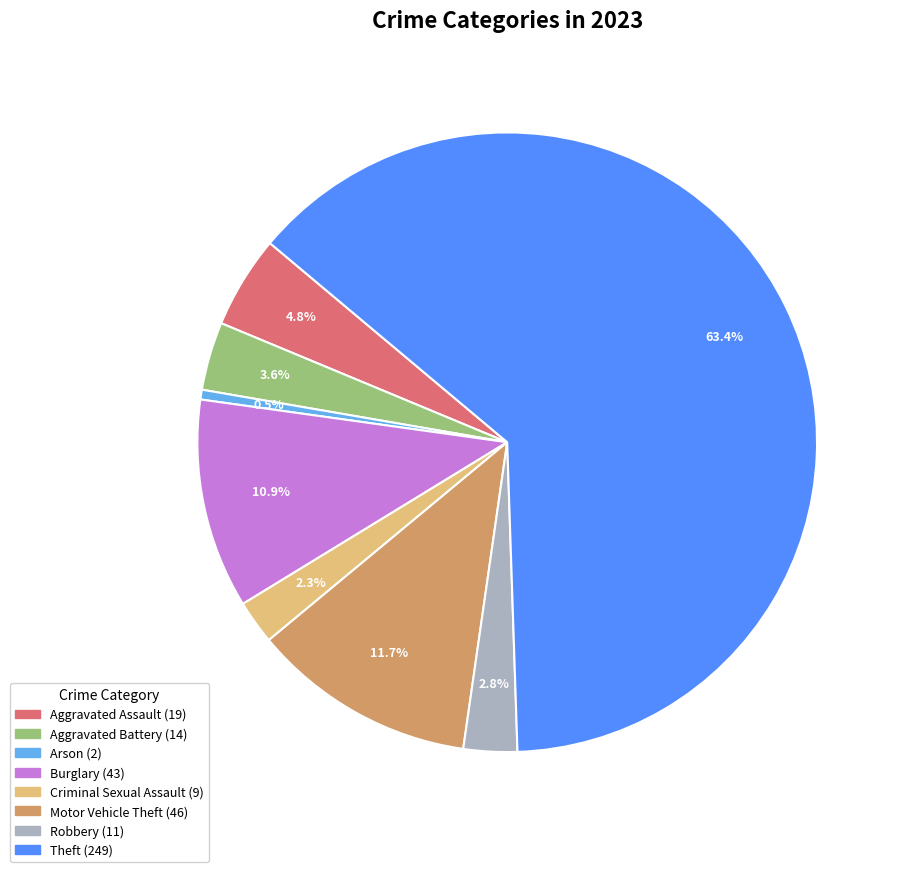

Is there a majority slice in this chart?

Yes